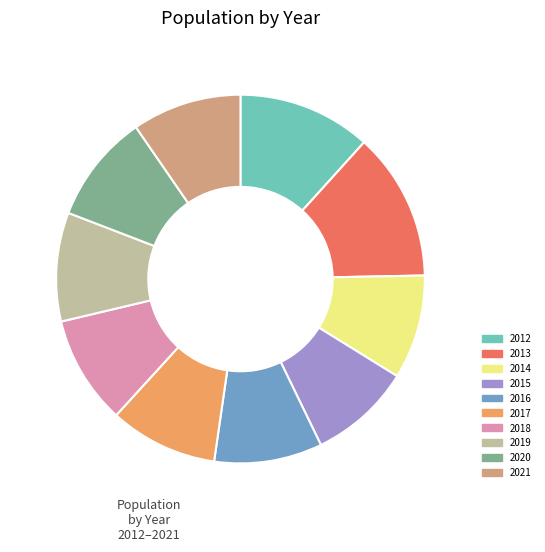

Which slice is the largest?

2013